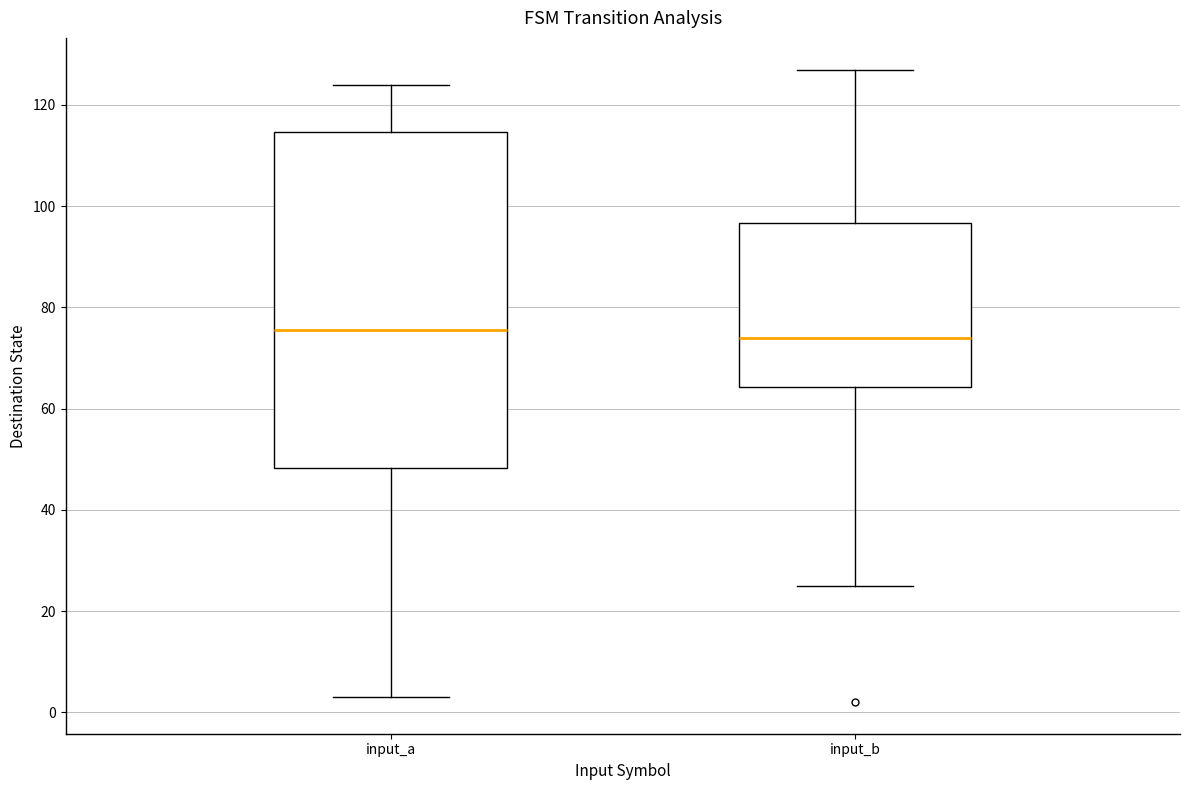

Where is the upper edge of the box for input_b on the y-axis? The values are not printed on the chart, so give them approximately, as read against the axis.

96